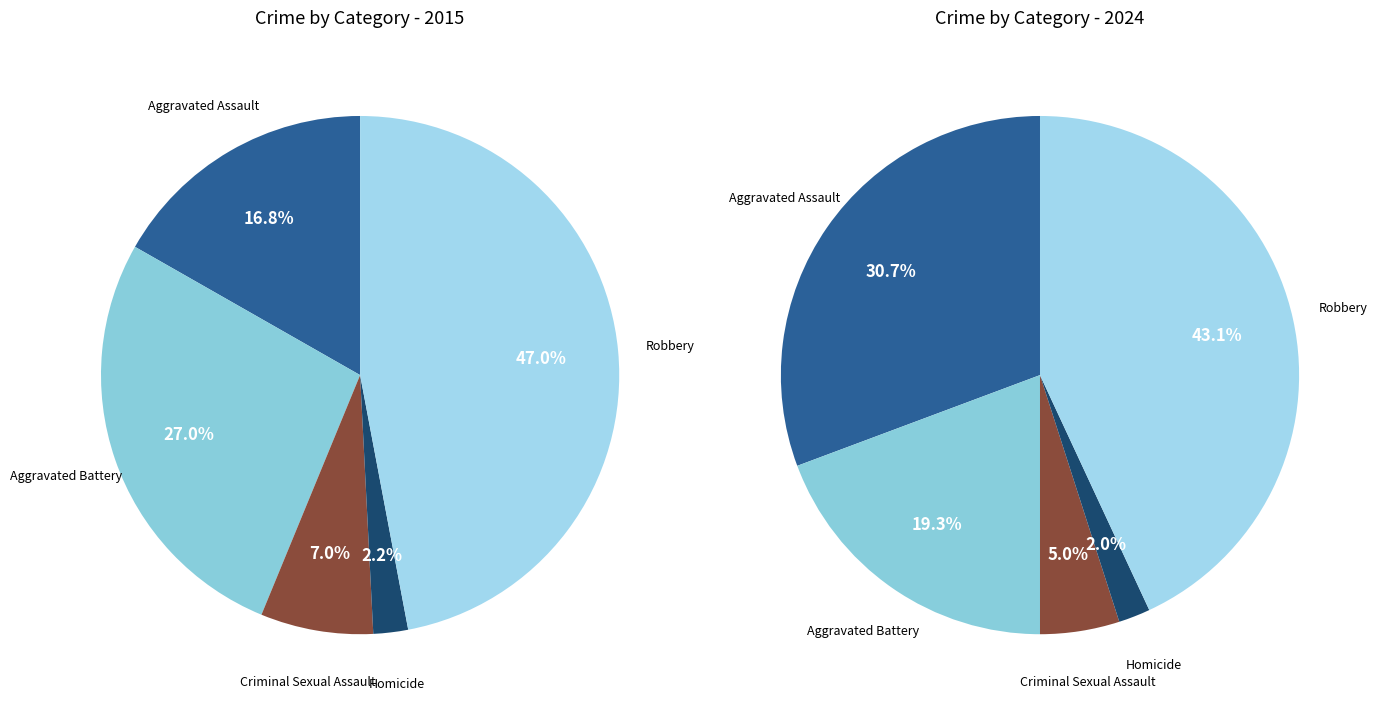

To the nearest percent, what is the difference between the Criminal Sexual Assault and Robbery slice percentages?

40%